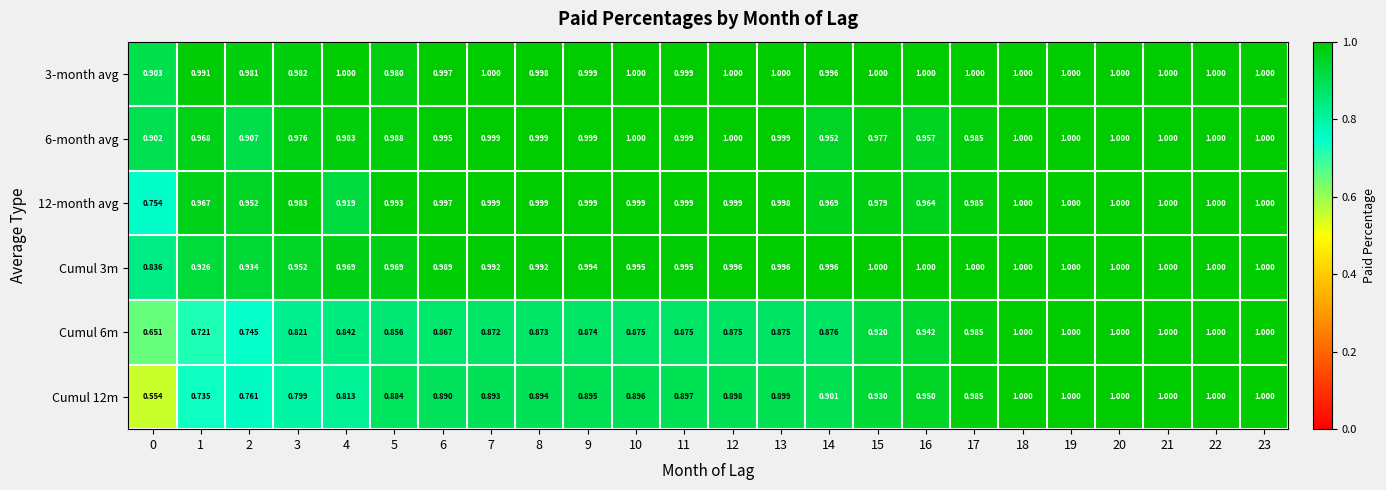

Is the value of 3-month avg at 19 greater than the value of 6-month avg at 9?

Yes